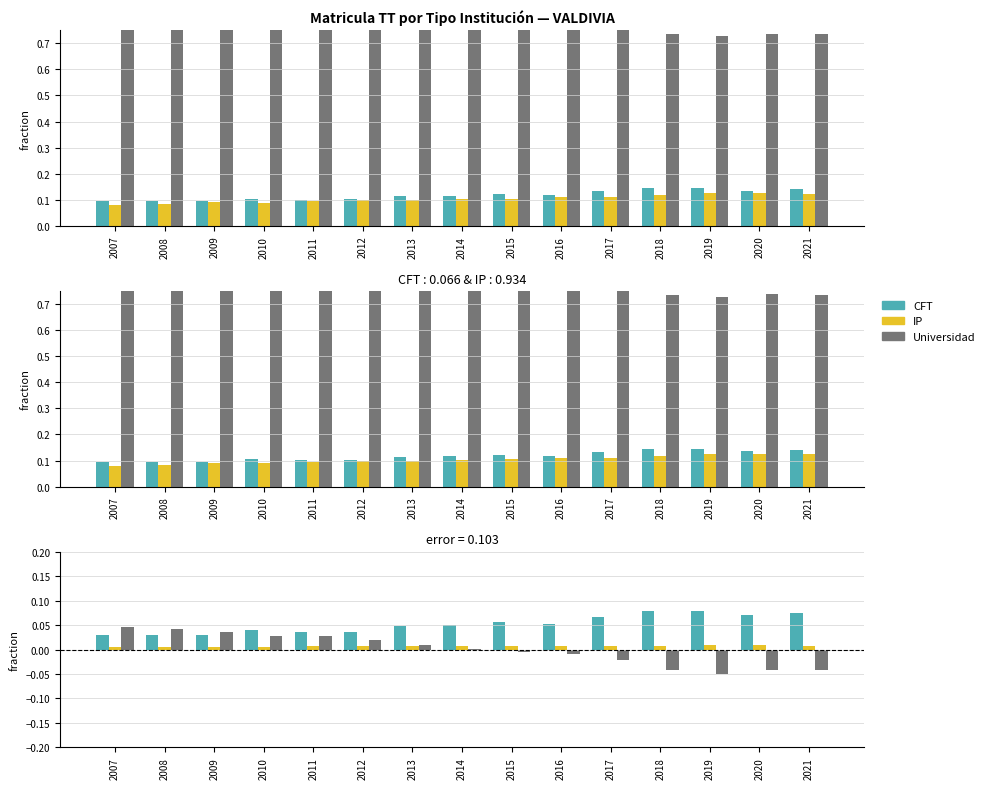

List the series in order of their peak value, highest first.

Universidad, CFT, IP, CFT diff, Univ diff, IP diff